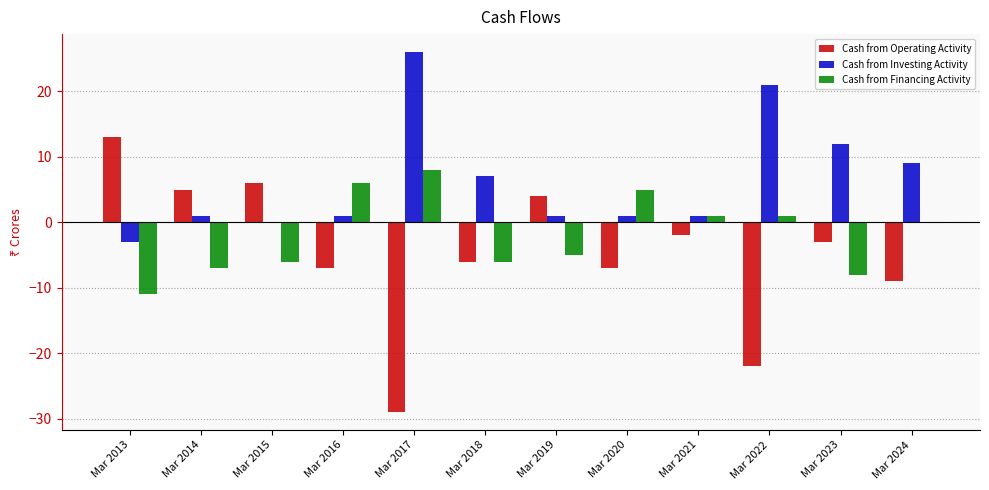

True or false: Cash from Investing Activity has a value of 1 at Mar 2021.

True